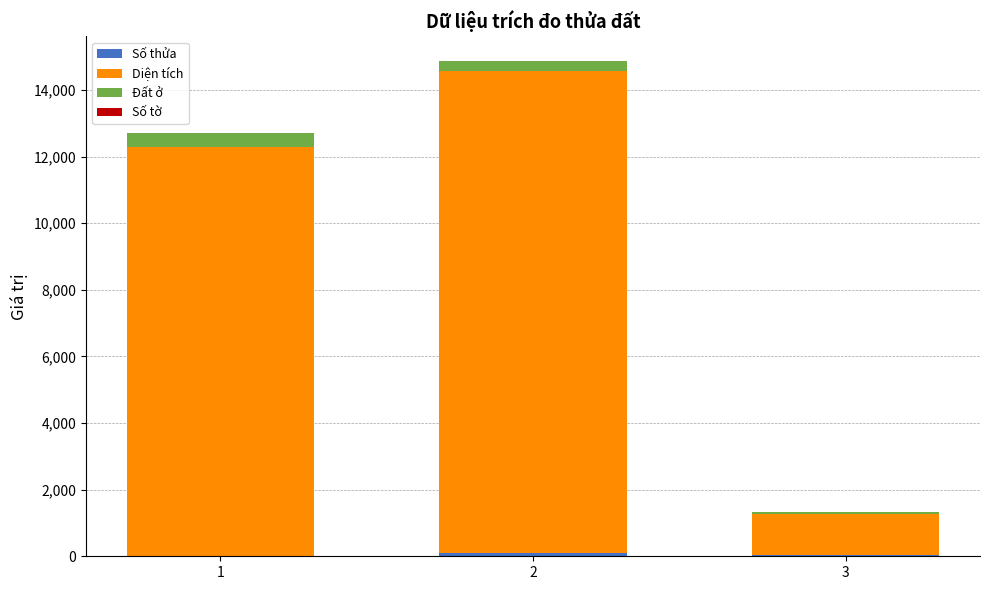

At which category is the sum across all series the highest?

2